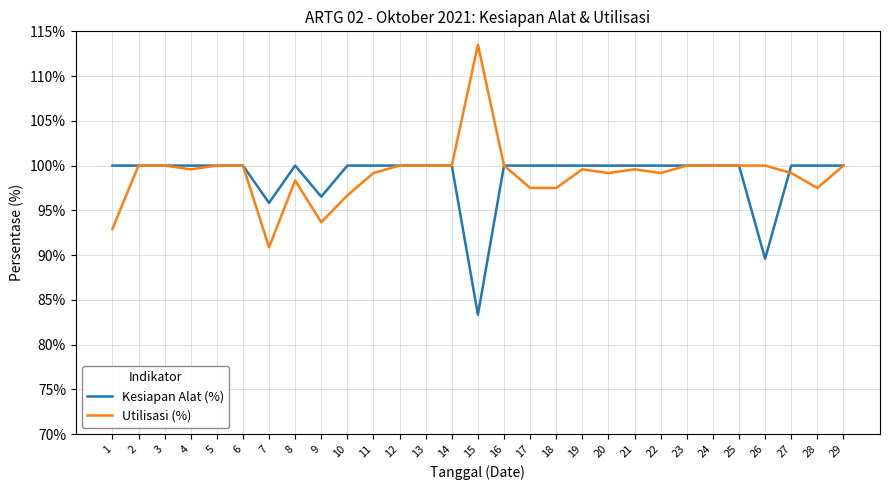

Between 7 and 21, which series saw the biggest shift?

Utilisasi (%)